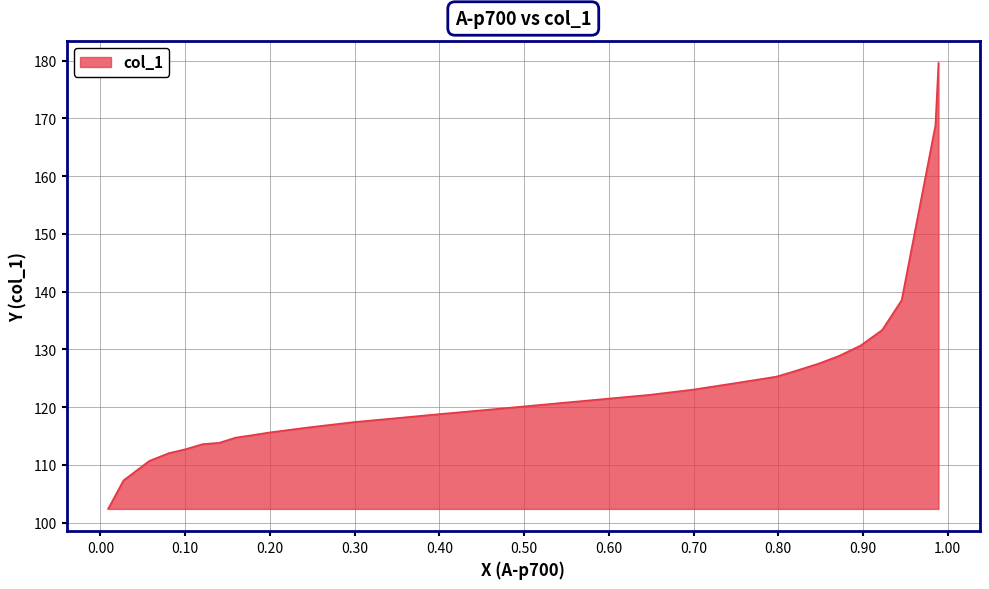

What is the greatest value displayed?

179.6